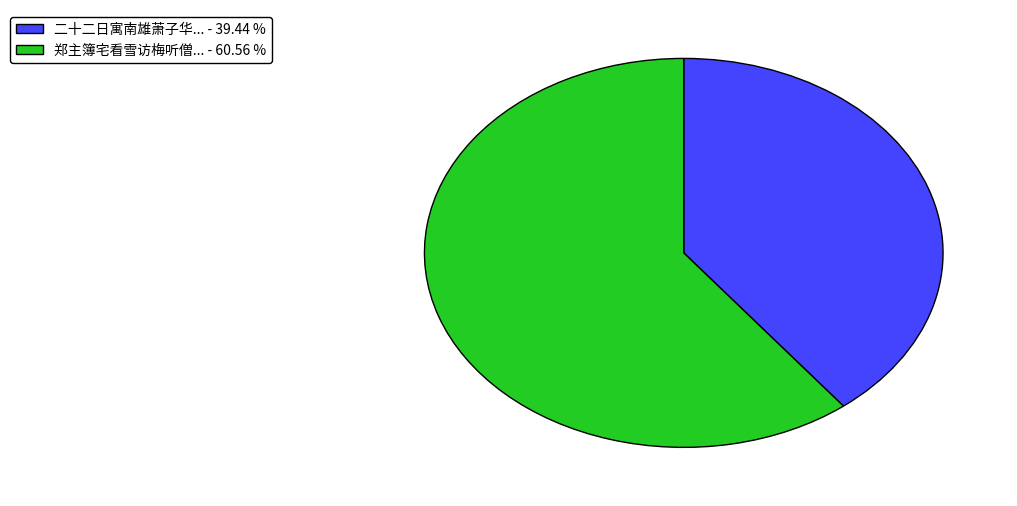

What is the majority slice?

郑主簿宅看雪访梅听僧... - 60.56 %